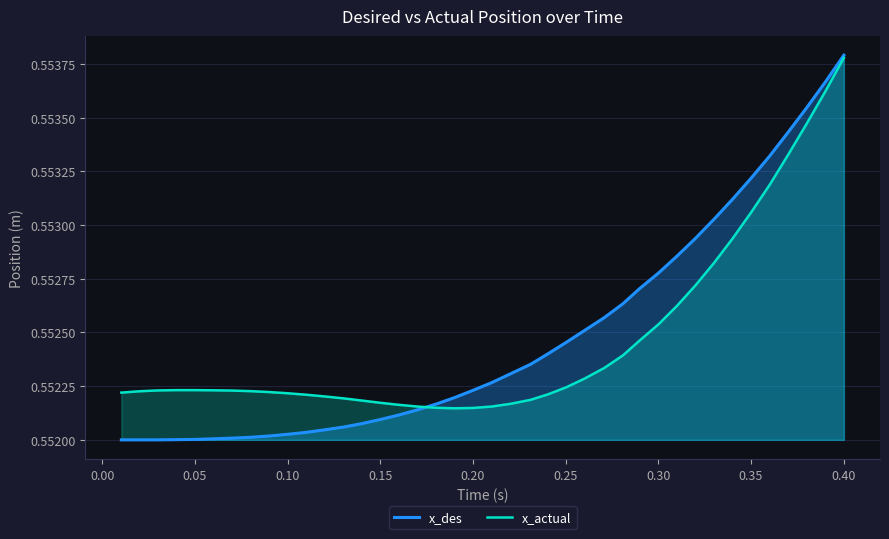

Which series has the widest spread of values?

x_des